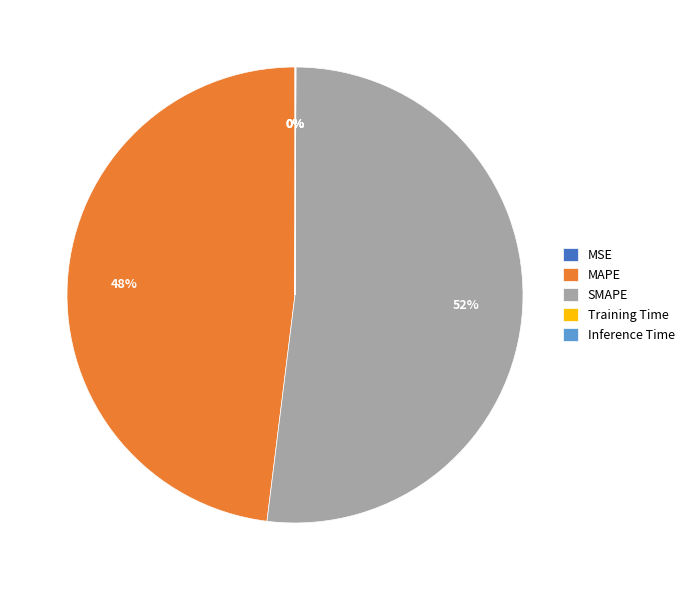

What percentage is the SMAPE slice, to the nearest percent?

52%